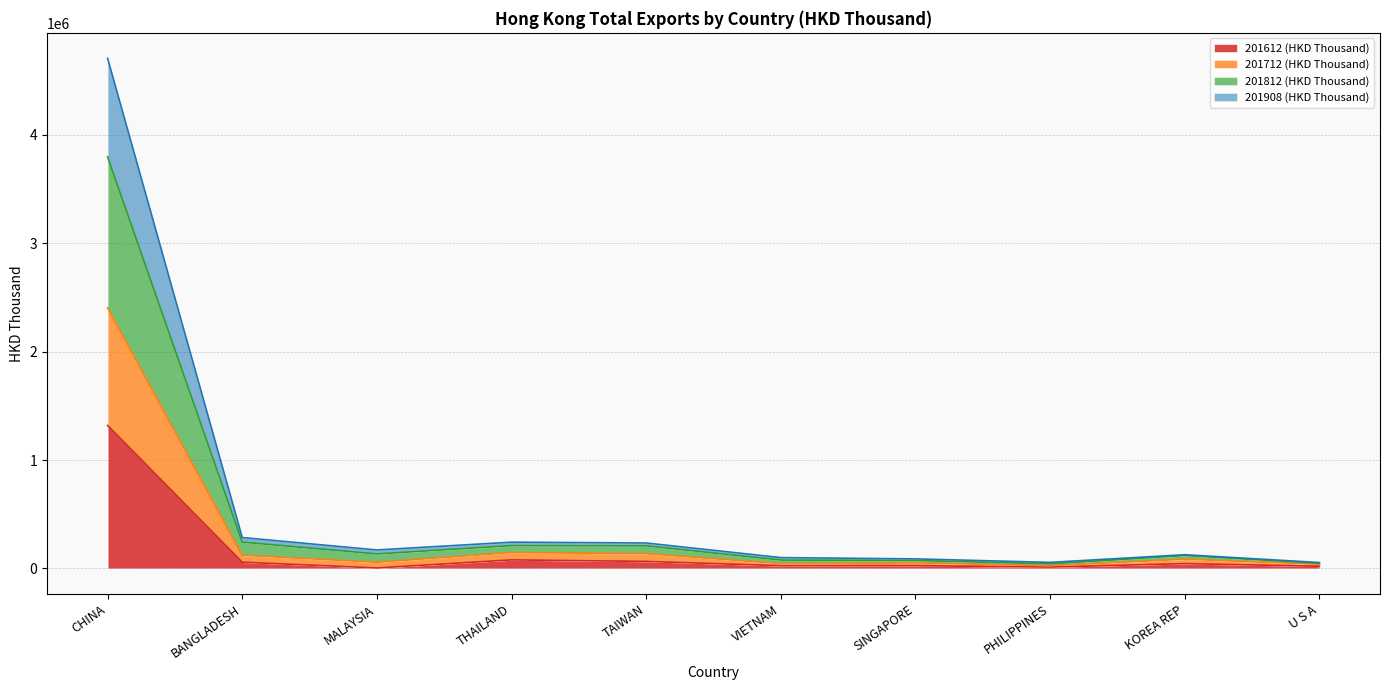

At which category is the sum across all series the highest?

CHINA